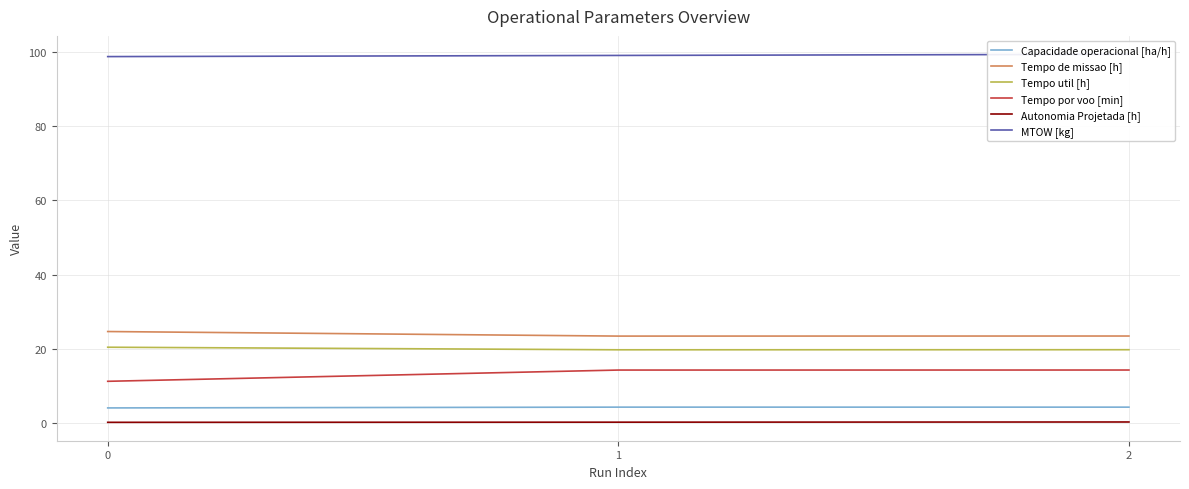

How many data points does each series have?

3